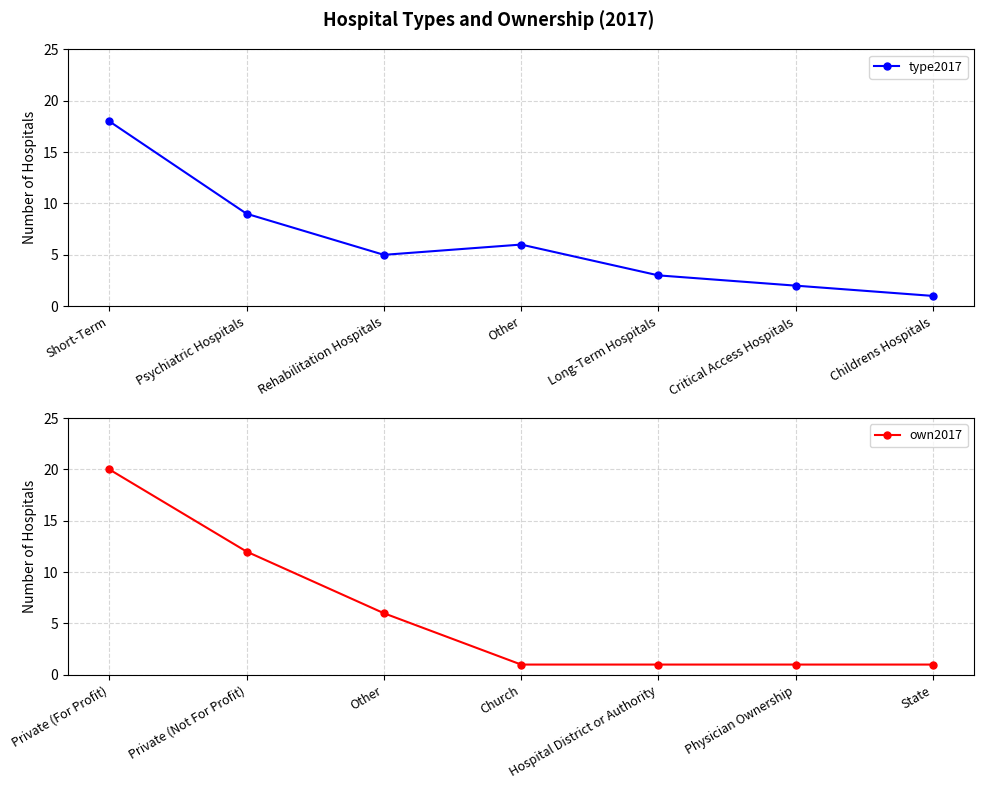

Reading left to right, extract all data points from this chart.

type2017: 18	9	5	6	3	2	1
own2017: 20	12	6	1	1	1	1